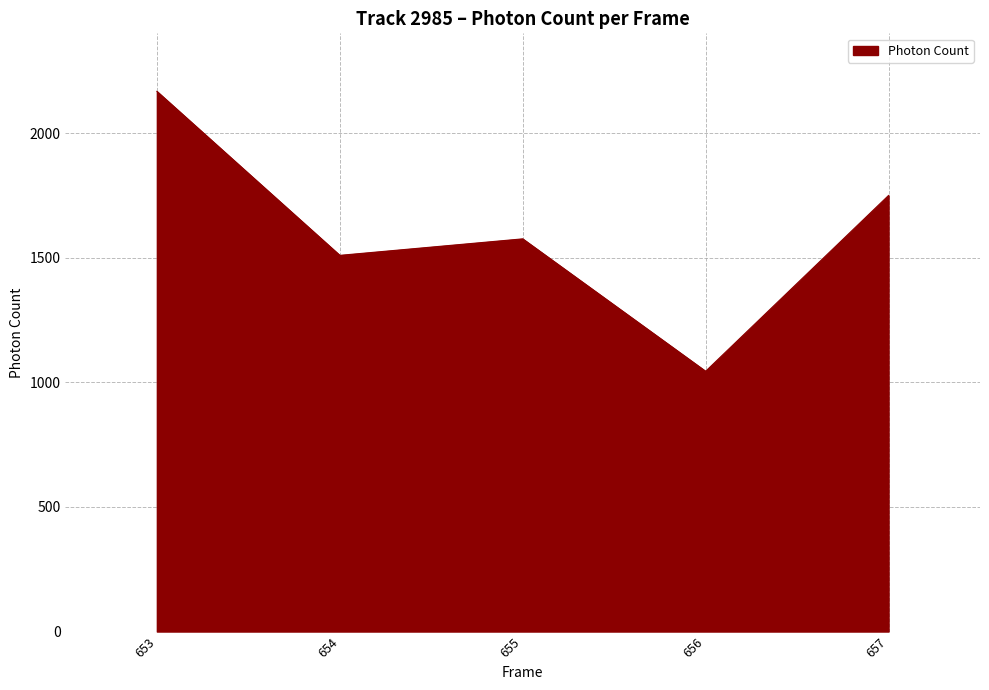

What is the sum of all values?

8045.6